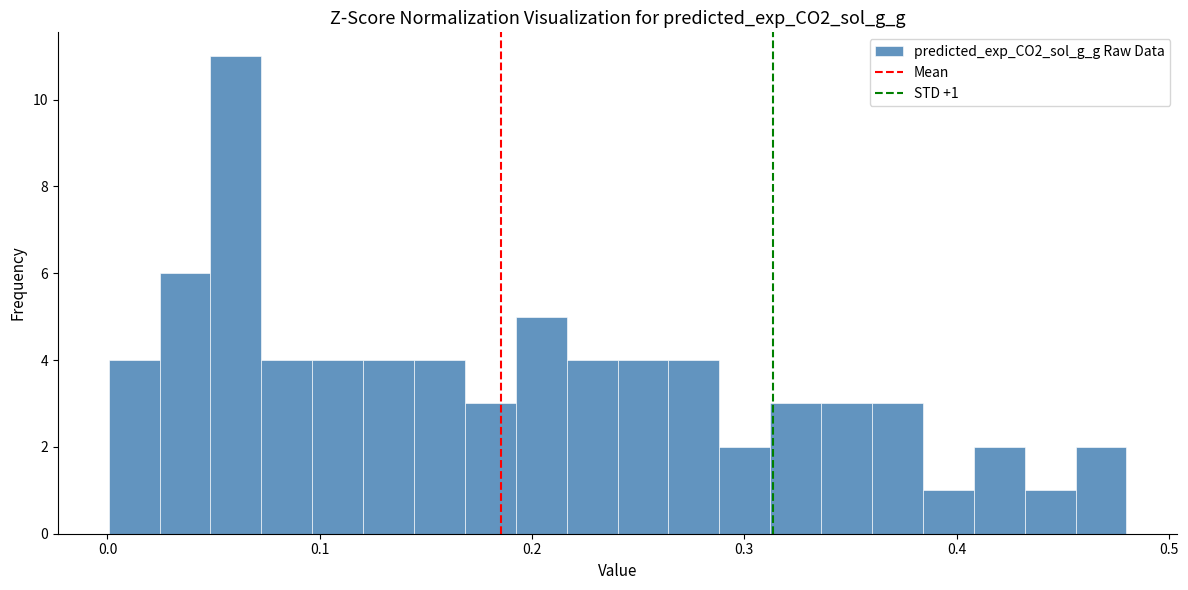

Read against the x-axis, roughly where is the centre of the tallest bar?

0.06